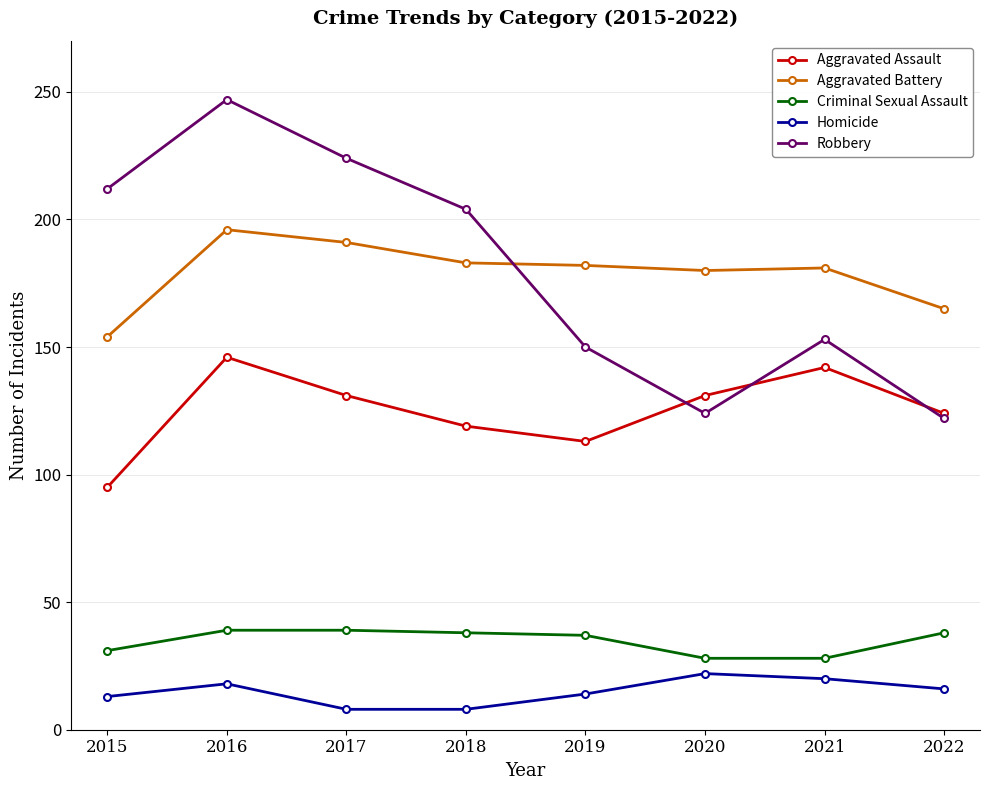

True or false: Homicide and Criminal Sexual Assault cross at least once.

False